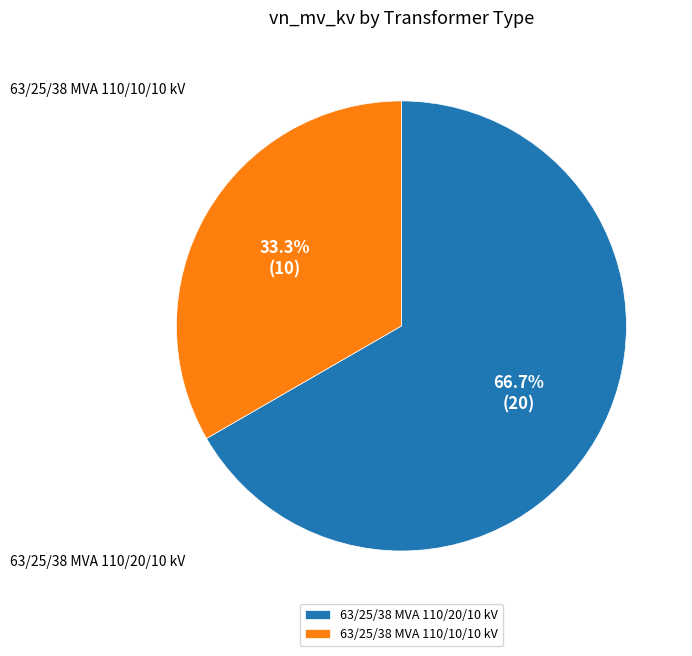

Is 63/25/38 MVA 110/10/10 kV the majority of the pie?

No